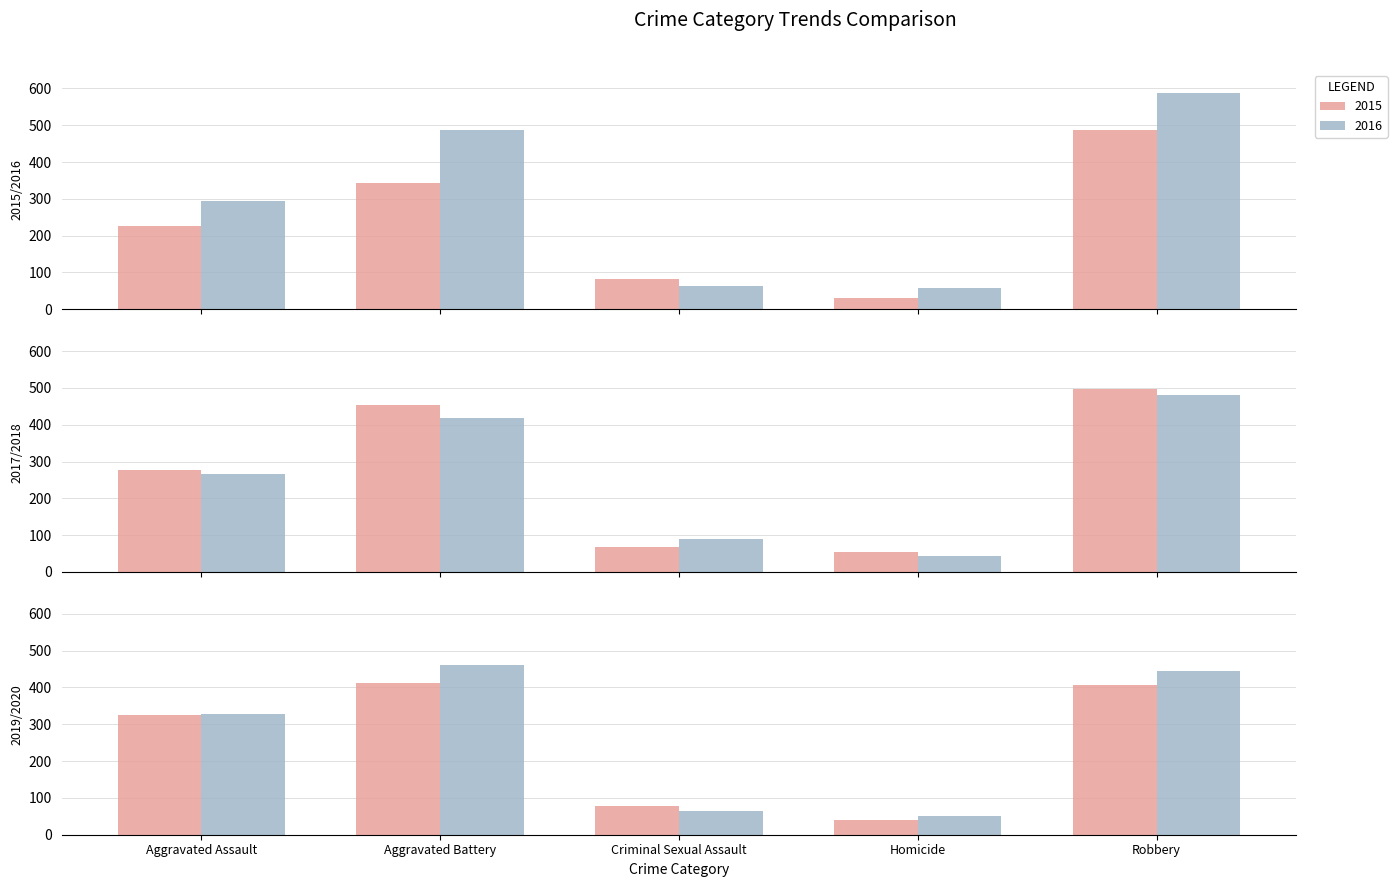

Where does the 2015 series first go above 227?

Aggravated Battery